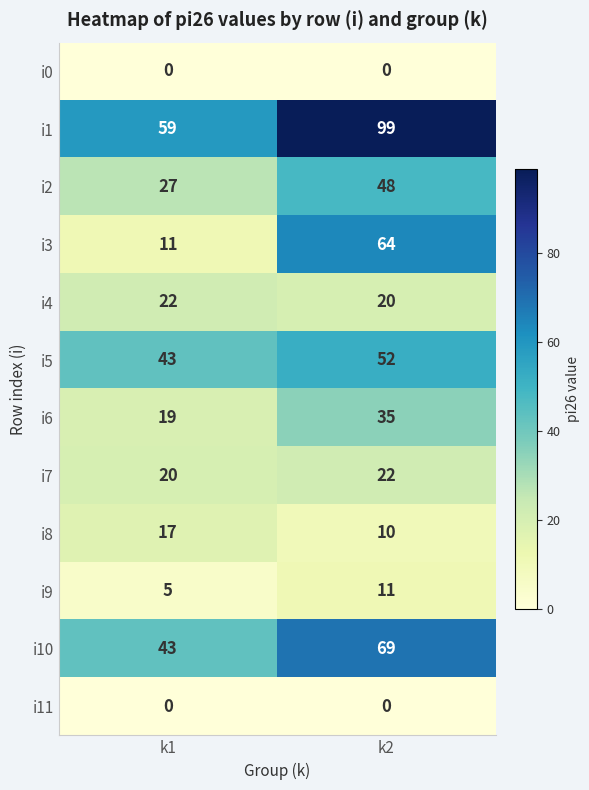

How many categories are shown in the chart?

2